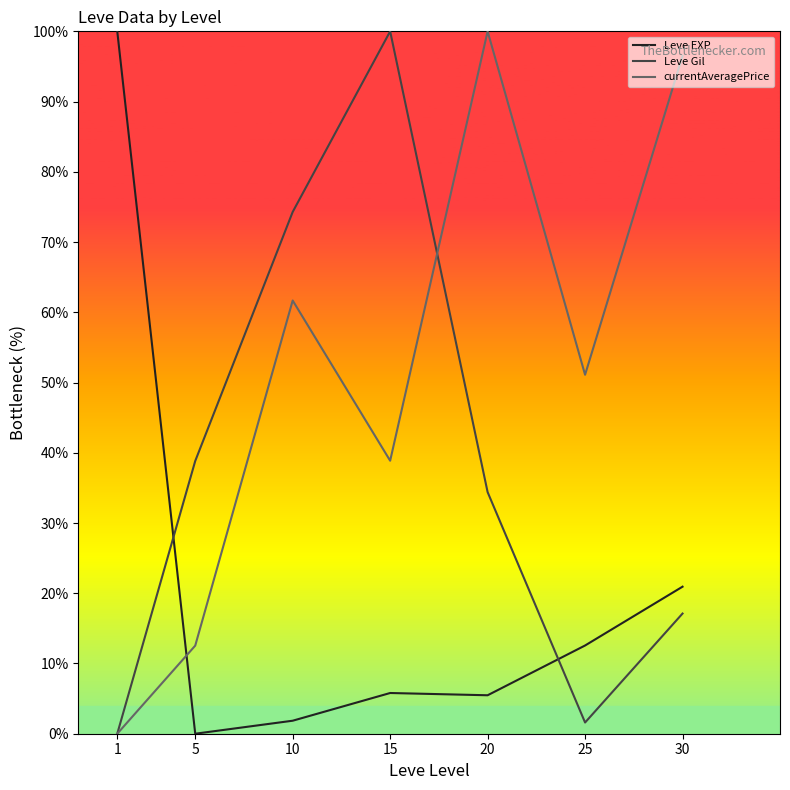

Between 10 and 20, which series saw the biggest shift?

Leve Gil